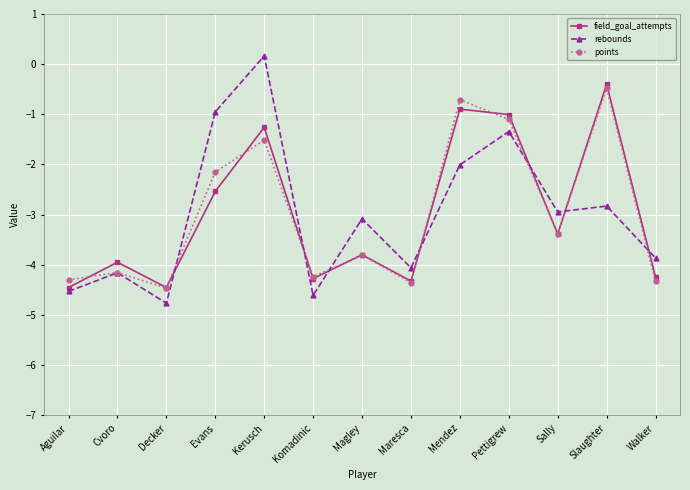

What is the label of the 8th point from the right?

Komadinic